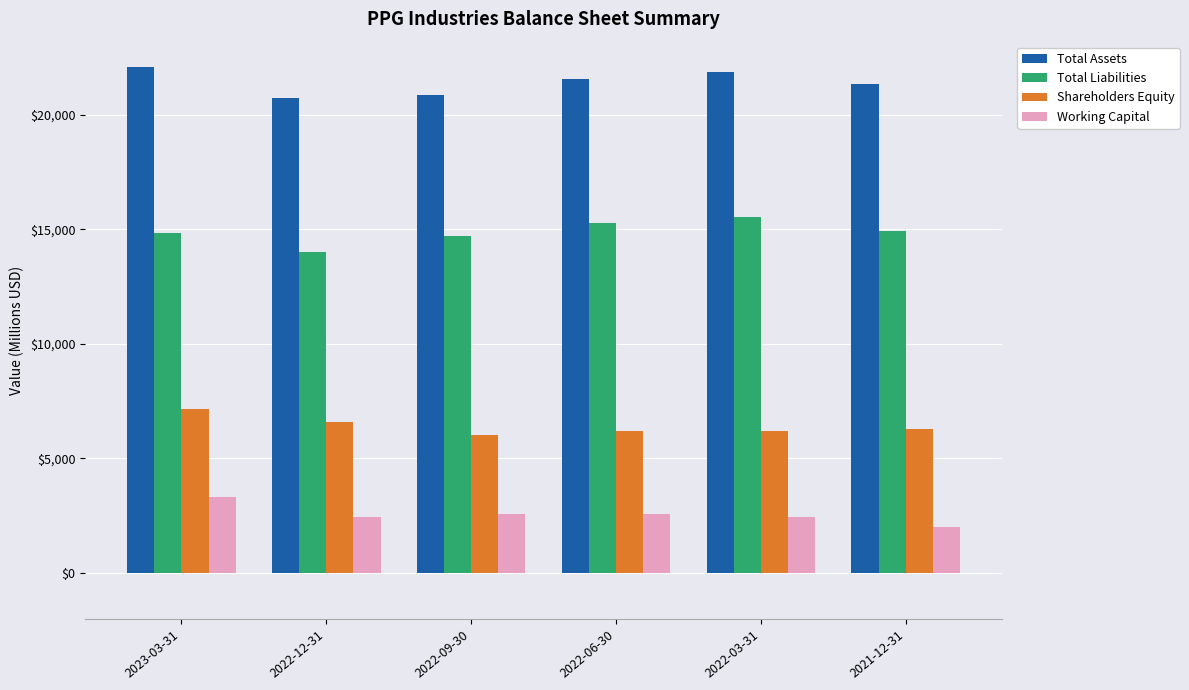

How many categories are shown in the chart?

6